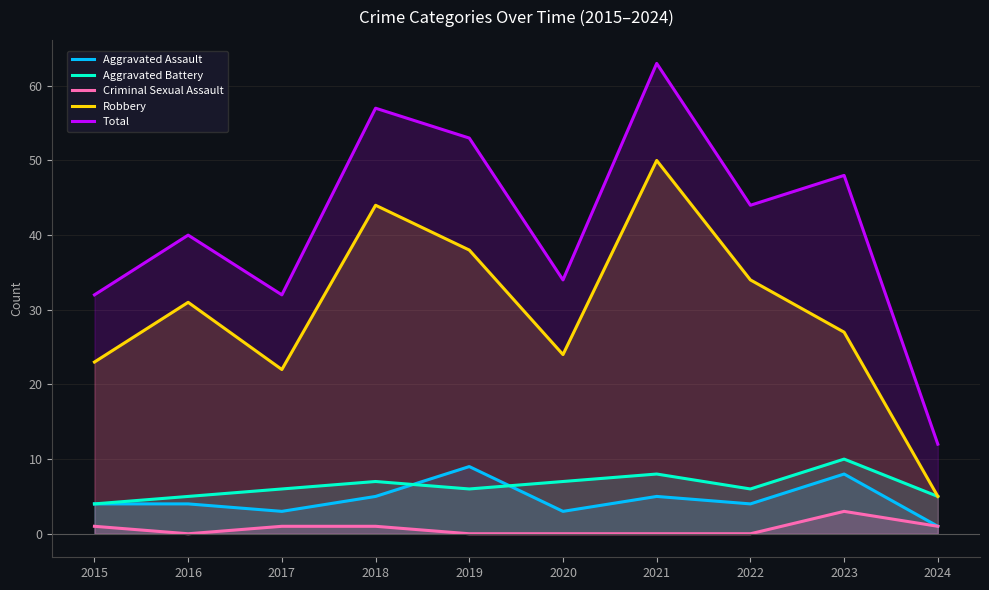

True or false: Total has more than 1 interior local peaks.

True